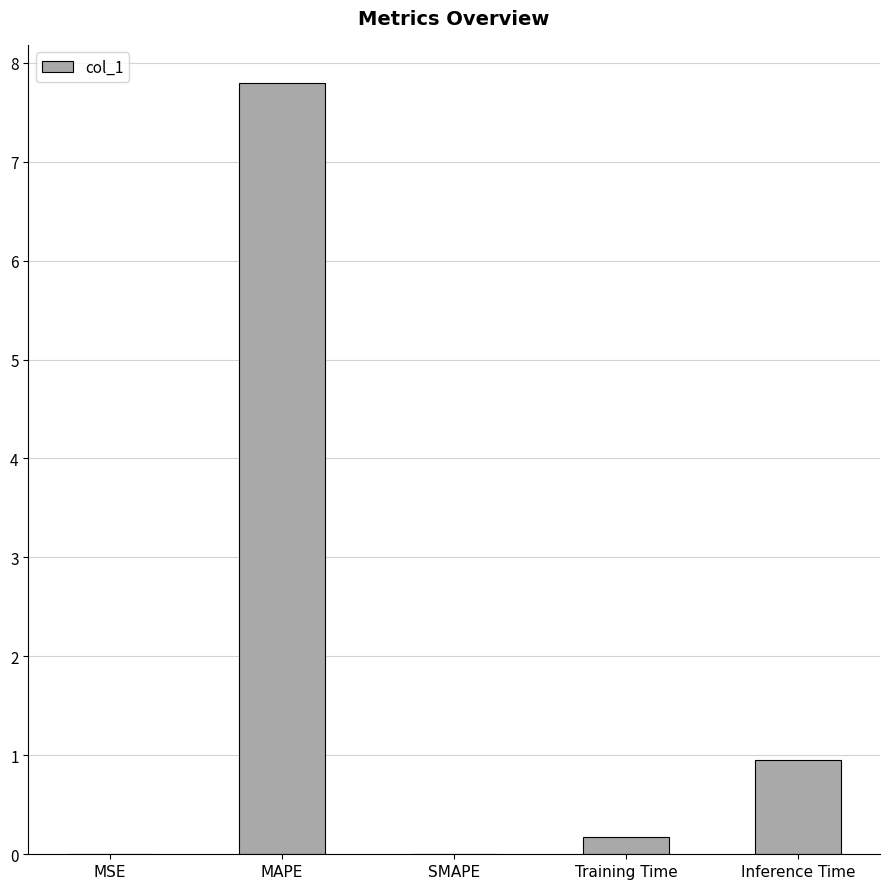

What is the maximum value shown in the chart?

7.8